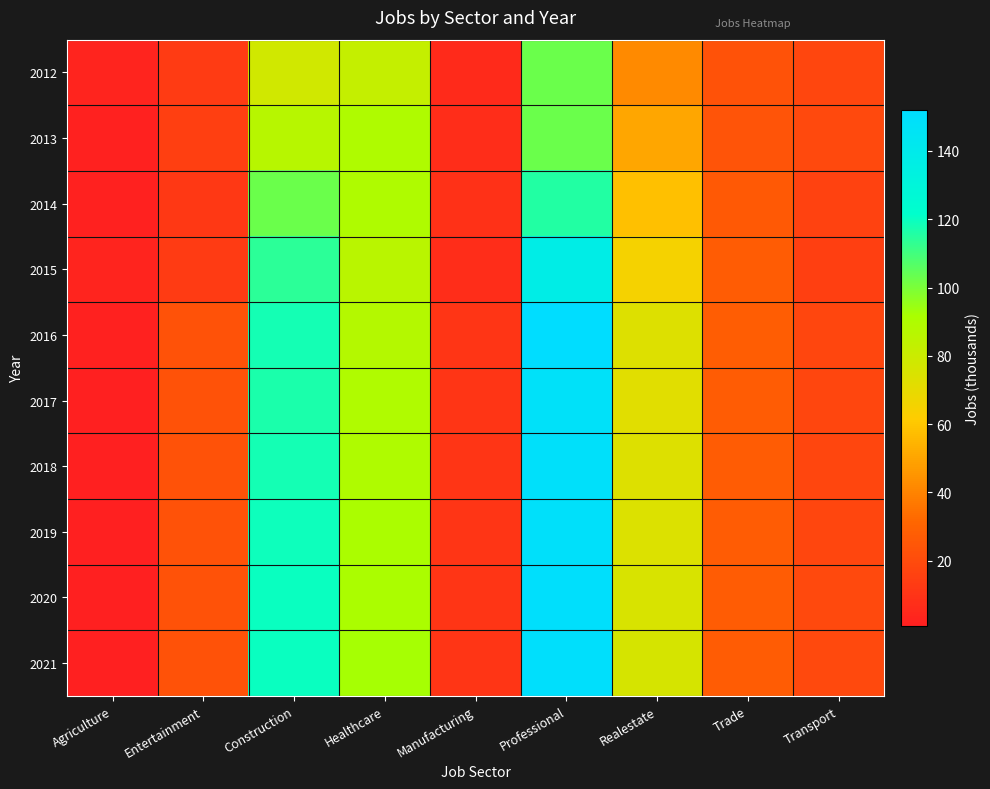

Reading left to right, extract all data points from this chart.

2012: Agriculture=3	Entertainment=13	Construction=78	Healthcare=82	Manufacturing=6	Professional=103	Realestate=42	Trade=23	Transport=18
2013: Agriculture=2	Entertainment=15	Construction=87	Healthcare=90	Manufacturing=7	Professional=103	Realestate=50	Trade=24	Transport=19
2014: Agriculture=2	Entertainment=12	Construction=103	Healthcare=90	Manufacturing=9	Professional=116	Realestate=58	Trade=26	Transport=16
2015: Agriculture=3	Entertainment=13	Construction=114	Healthcare=86	Manufacturing=7	Professional=137	Realestate=65	Trade=27	Transport=15
2016: Agriculture=2	Entertainment=23	Construction=118	Healthcare=88	Manufacturing=11	Professional=152	Realestate=73	Trade=28	Transport=18
2017: Agriculture=1	Entertainment=23	Construction=117	Healthcare=89	Manufacturing=11	Professional=148	Realestate=72	Trade=27	Transport=18
2018: Agriculture=1	Entertainment=23	Construction=118	Healthcare=90	Manufacturing=11	Professional=149	Realestate=73	Trade=27	Transport=18
2019: Agriculture=1	Entertainment=23	Construction=119	Healthcare=91	Manufacturing=11	Professional=149	Realestate=74	Trade=27	Transport=18
2020: Agriculture=1	Entertainment=23	Construction=120	Healthcare=91	Manufacturing=11	Professional=150	Realestate=75	Trade=27	Transport=19
2021: Agriculture=1	Entertainment=23	Construction=120	Healthcare=92	Manufacturing=11	Professional=150	Realestate=76	Trade=27	Transport=19